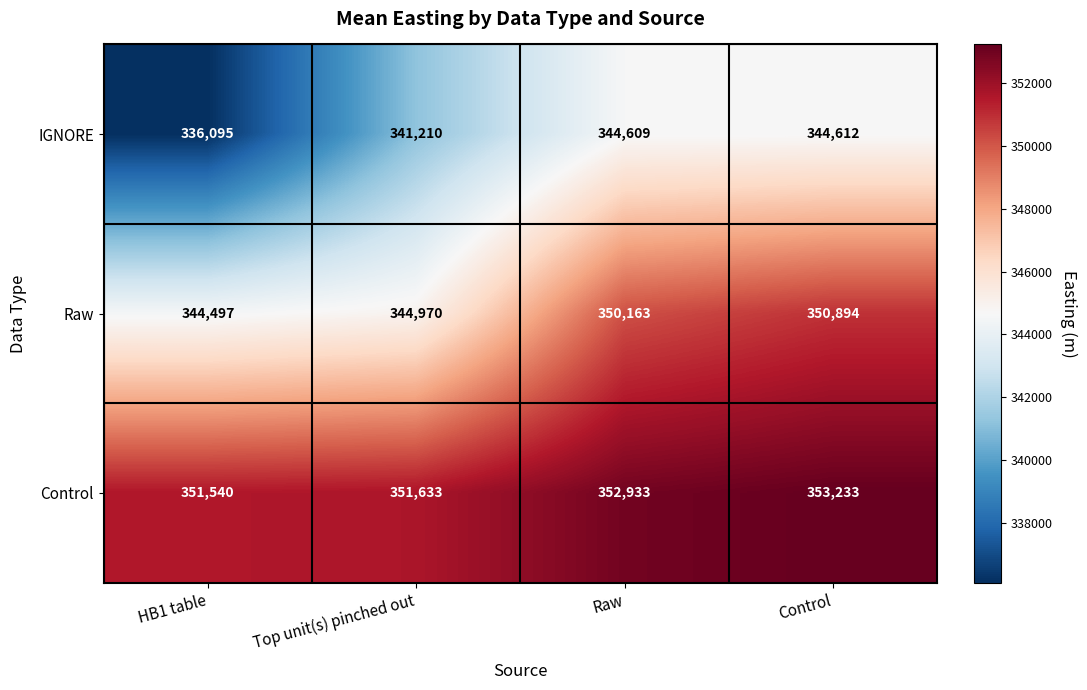

List the series in order of their overall mean, highest first.

Control, Raw, IGNORE